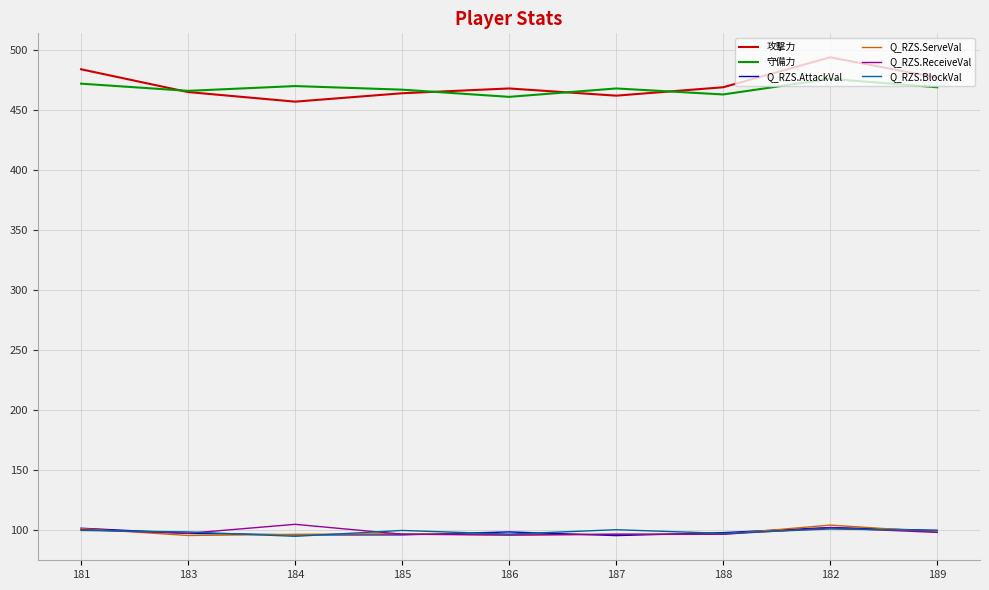

What is the maximum value for 守備力?

476.0